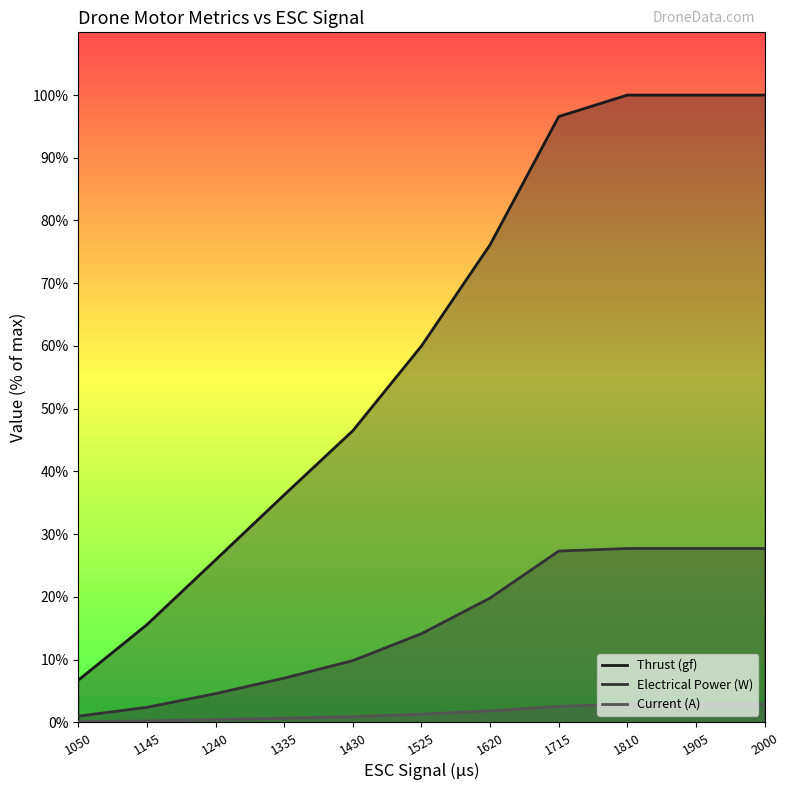

How many data points does each series have?

11